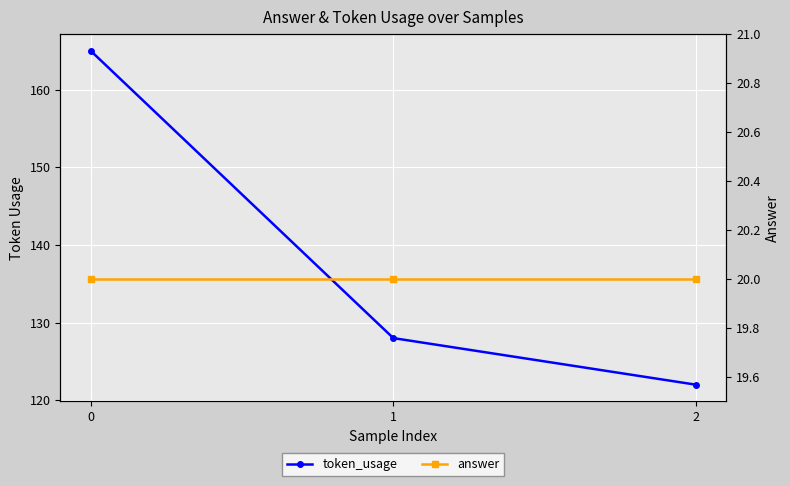

True or false: answer has a value of 20 at 1.

True